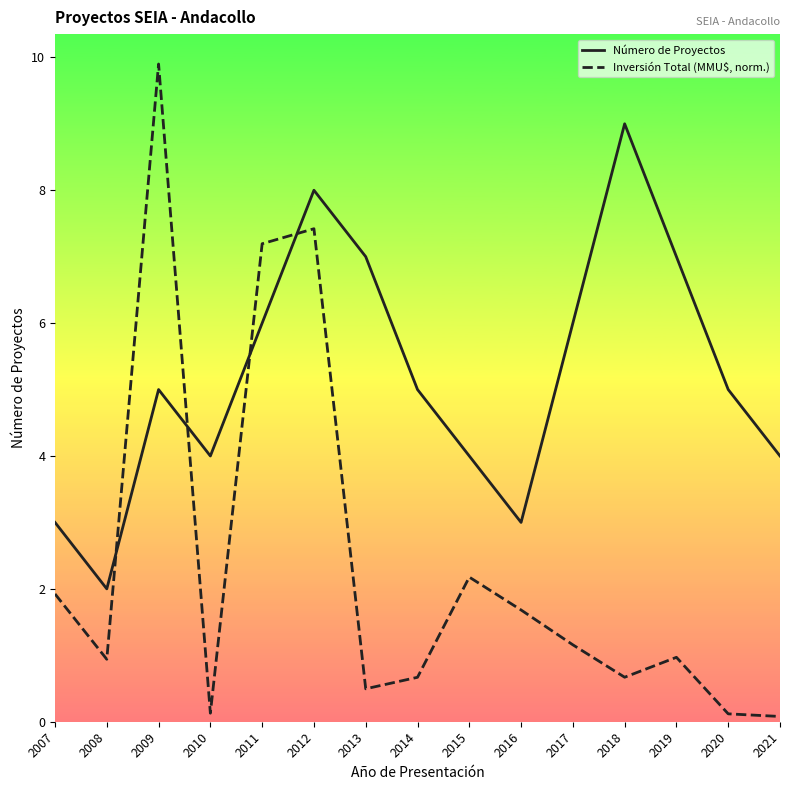

List the series in order of their overall mean, highest first.

Número de Proyectos, Inversión Total (MMU$, norm.)